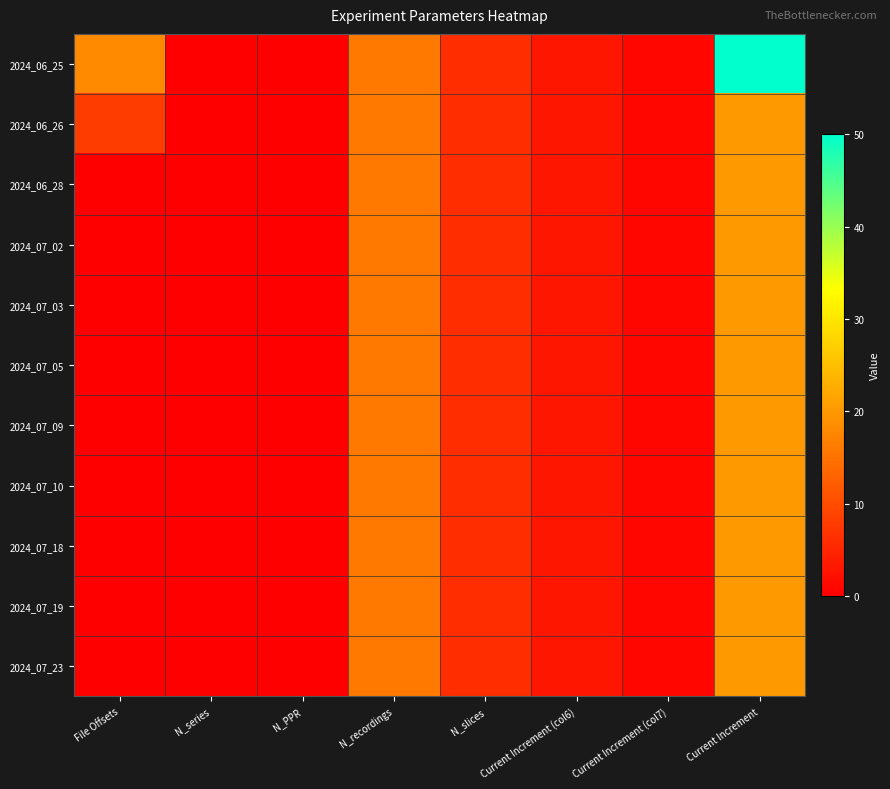

At how many categories does at least one series exceed 12?

3